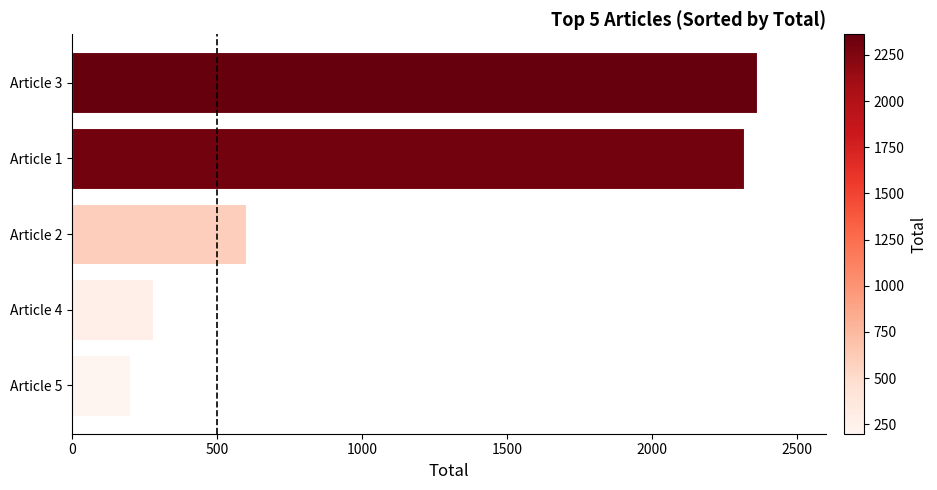

Rank the categories by value from lowest to highest.

Article 5, Article 4, Article 2, Article 1, Article 3